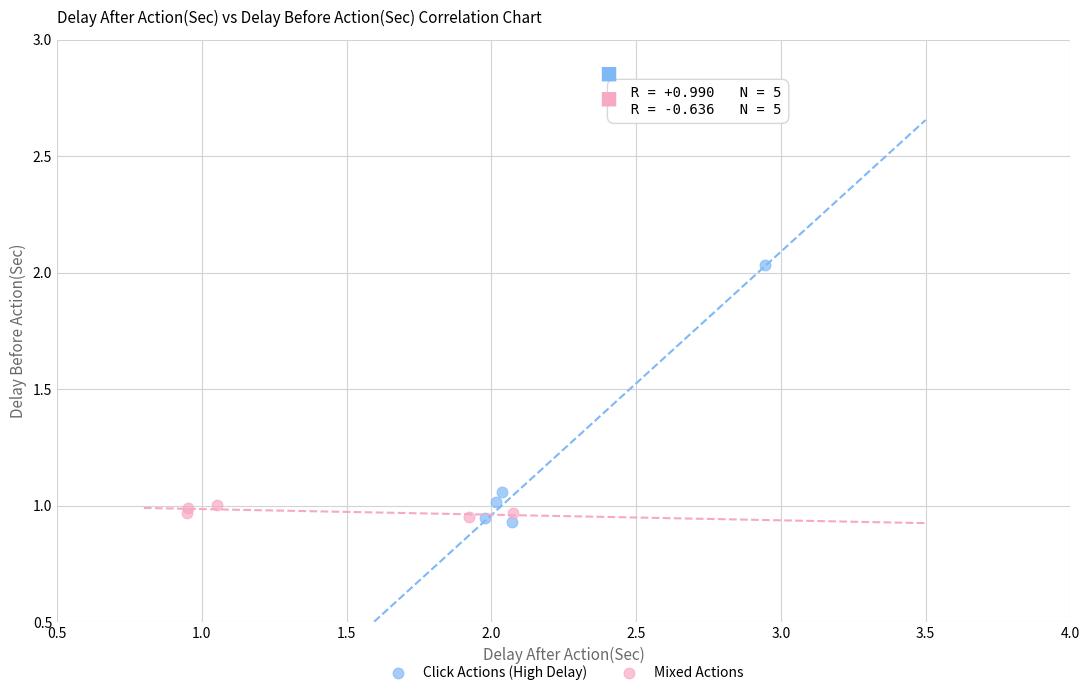

Which series contains the highest Y value?

Click Actions (High Delay)